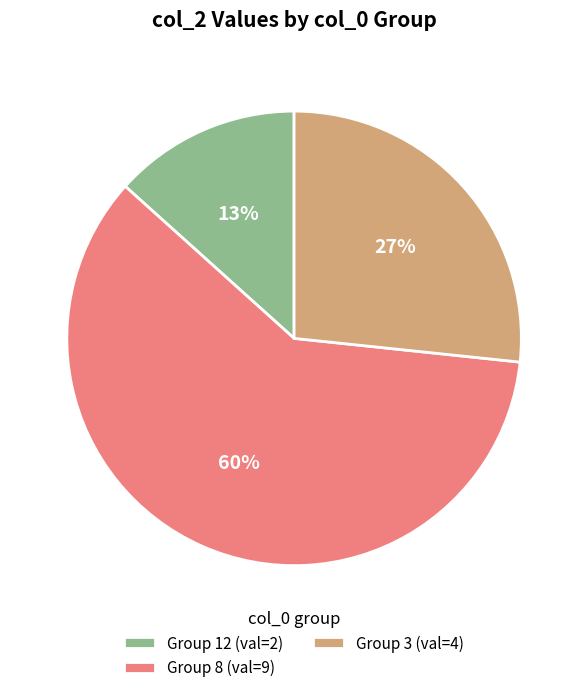

Approximately how many times larger is the value at Group 12 (val=2) compared to Group 3 (val=4)?

0.5